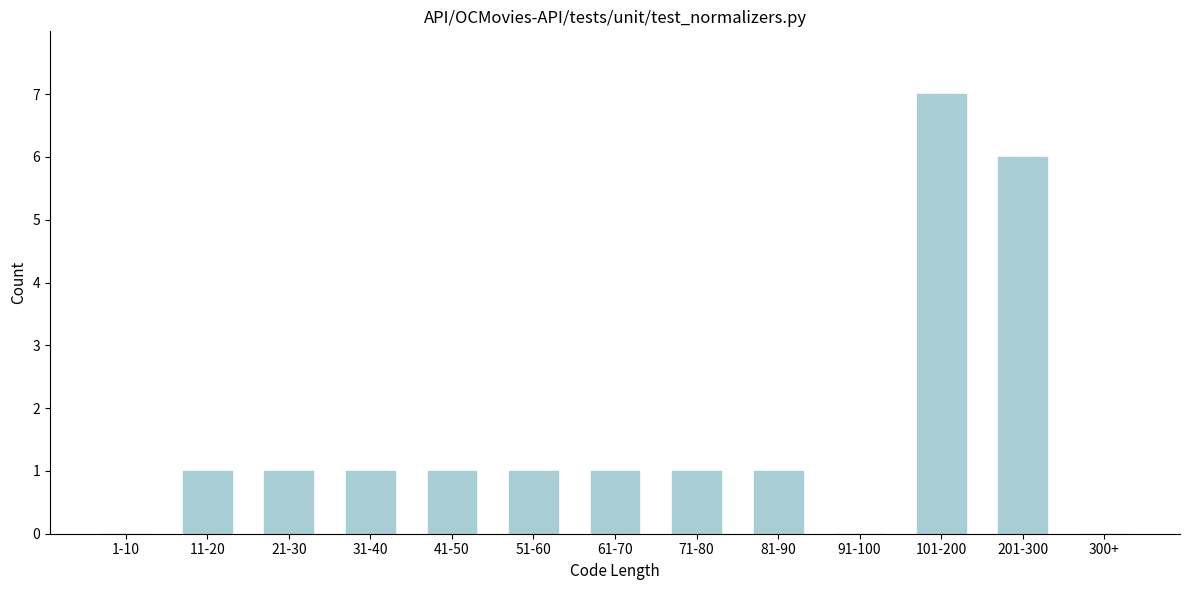

Reading right to left, list all the values displayed in this chart.

300+=0	201-300=6	101-200=7	91-100=0	81-90=1	71-80=1	61-70=1	51-60=1	41-50=1	31-40=1	21-30=1	11-20=1	1-10=0